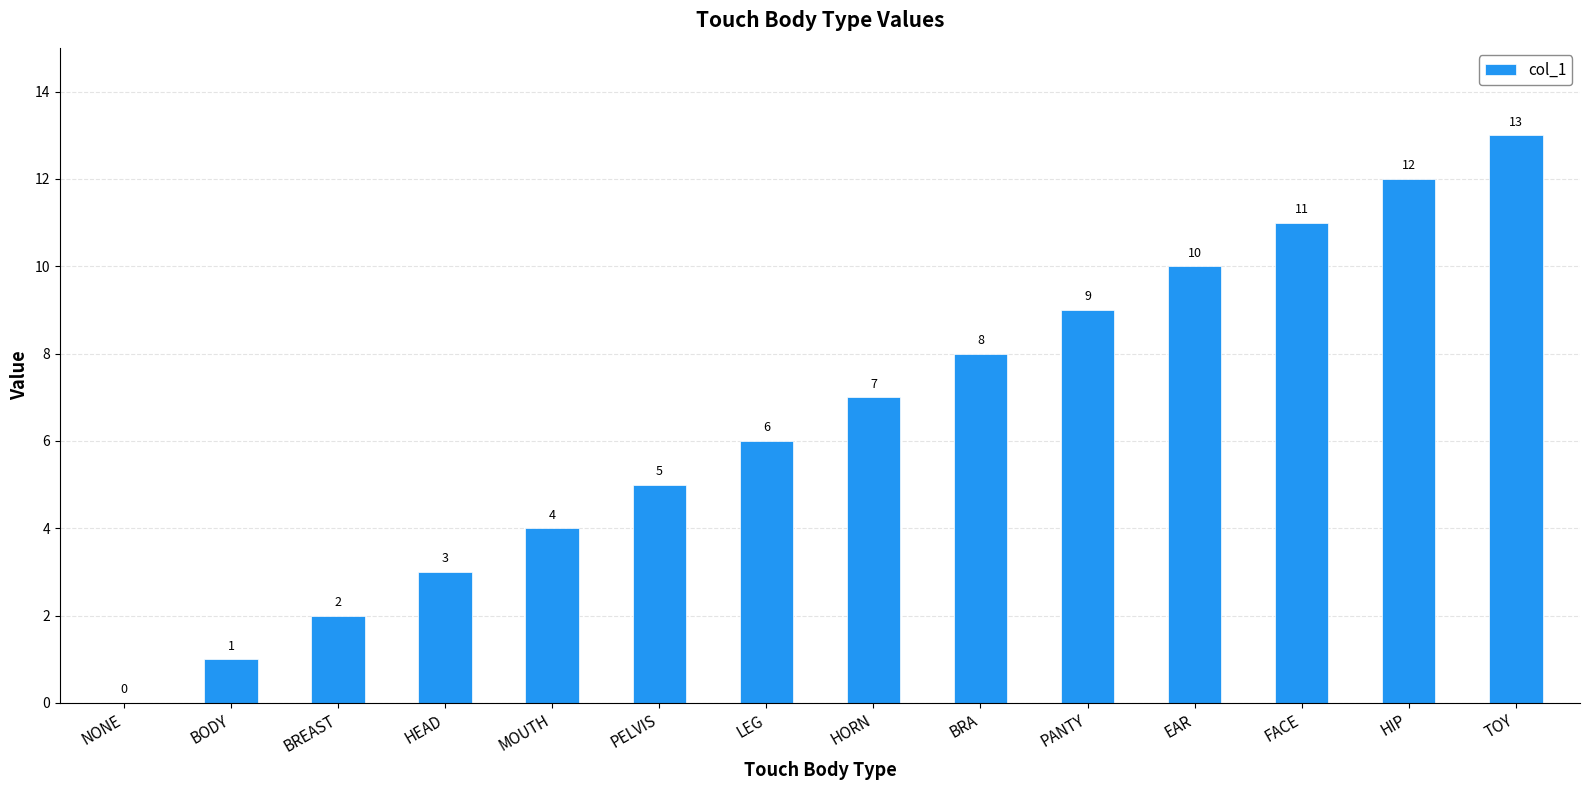

At which category does the chart reach its peak across all series?

TOY